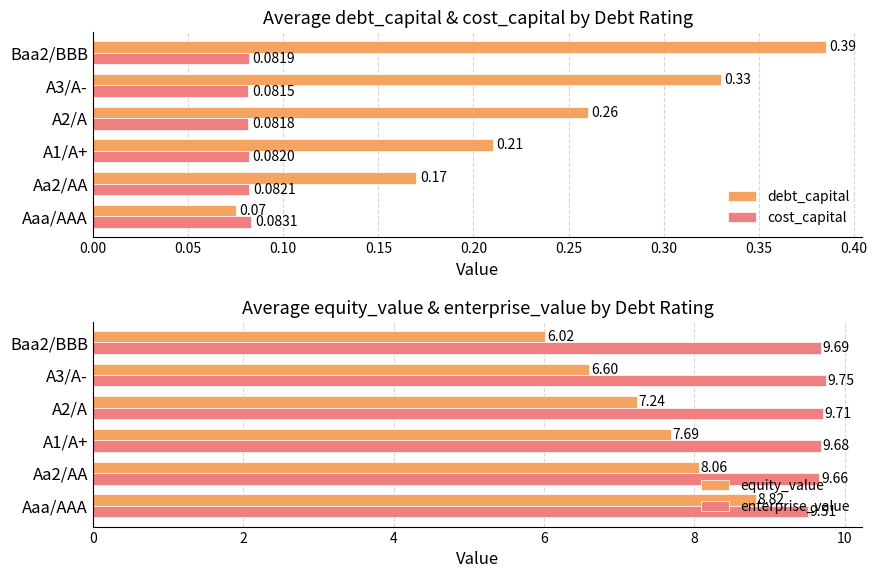

At which label is debt_capital closest to 0?

Aaa/AAA